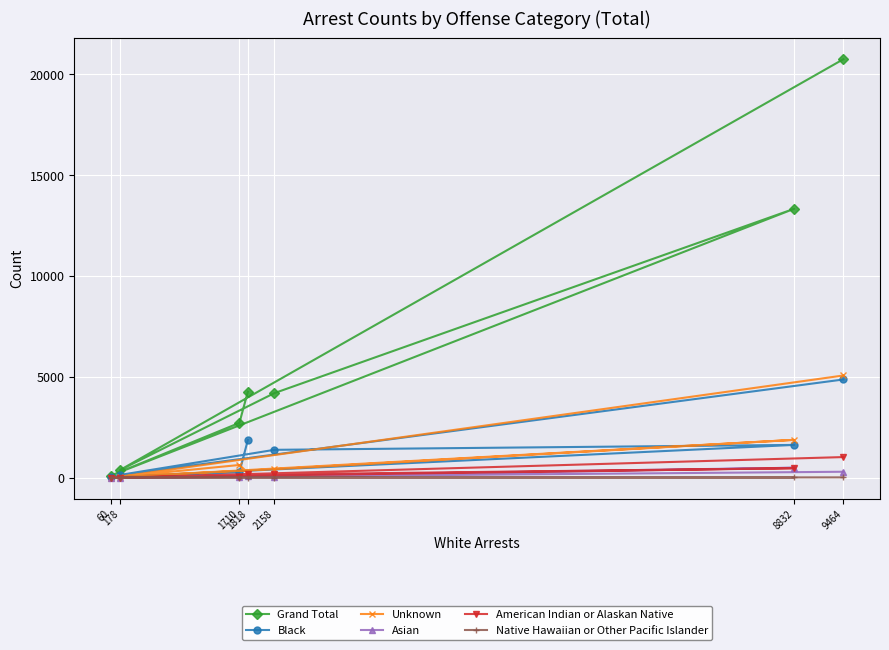

What are all the series names shown in the legend?

Grand Total, Black, Unknown, Asian, American Indian or Alaskan Native, Native Hawaiian or Other Pacific Islander